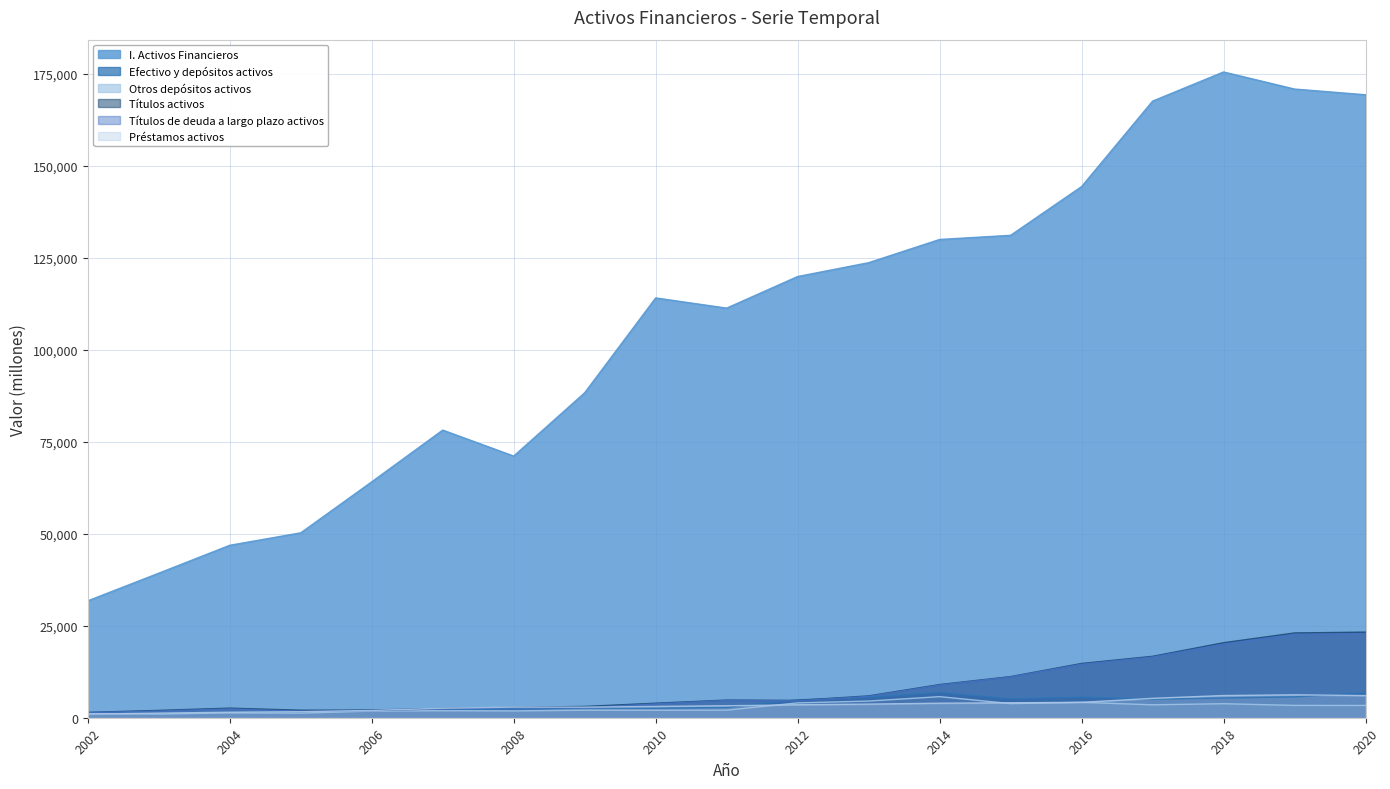

True or false: Títulos de deuda a largo plazo activos has more than 2 interior local peaks.

False